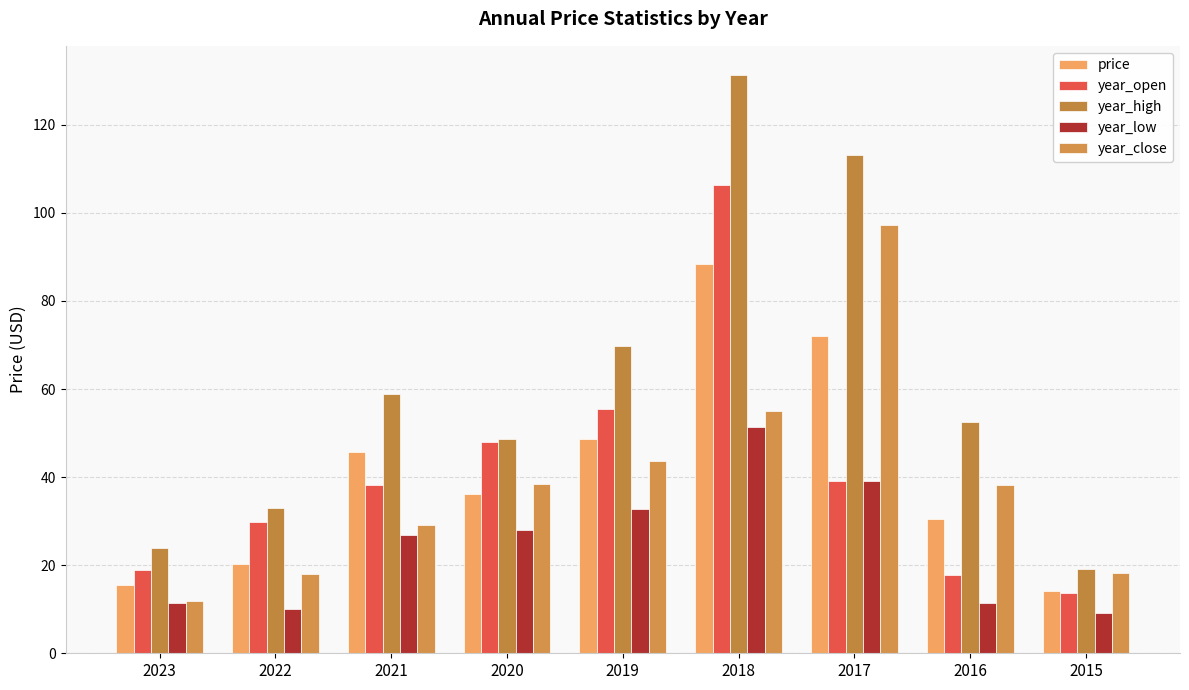

How many values in the year_high series are below 52?

4